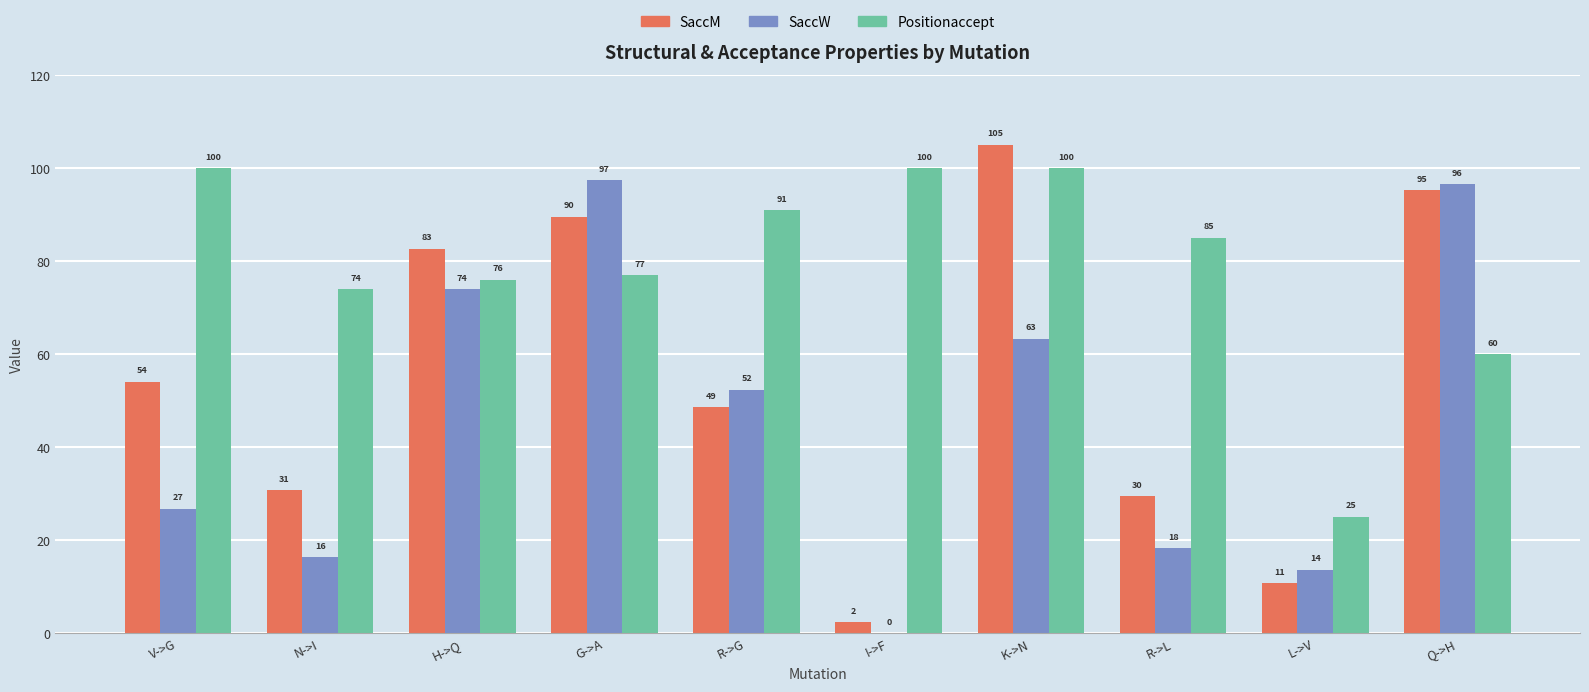

At which category is the sum across all series the highest?

K->N